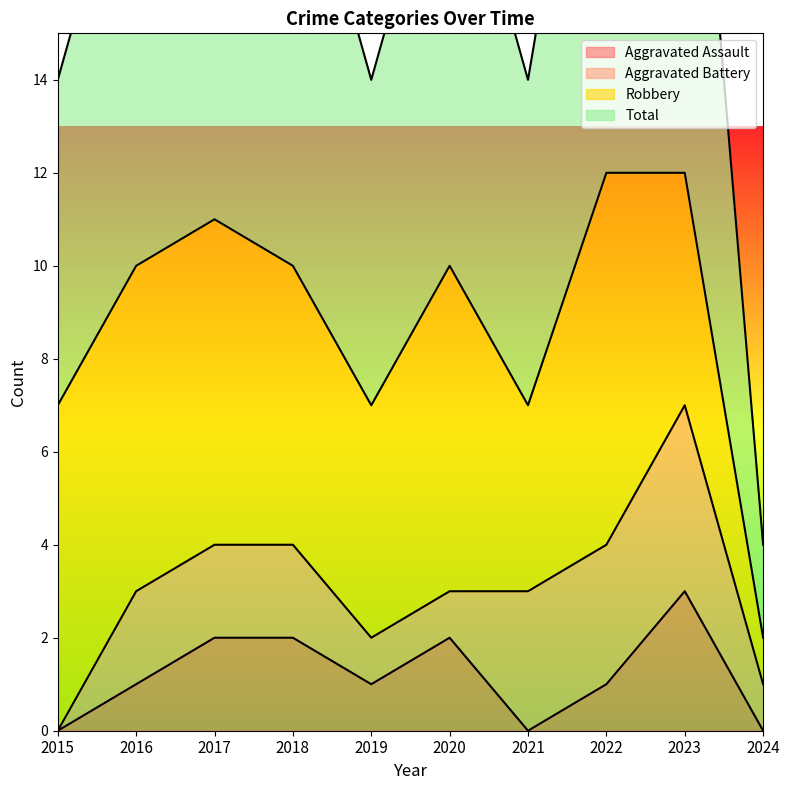

What is the value of the Aggravated Assault point at the 2nd from the left?

1